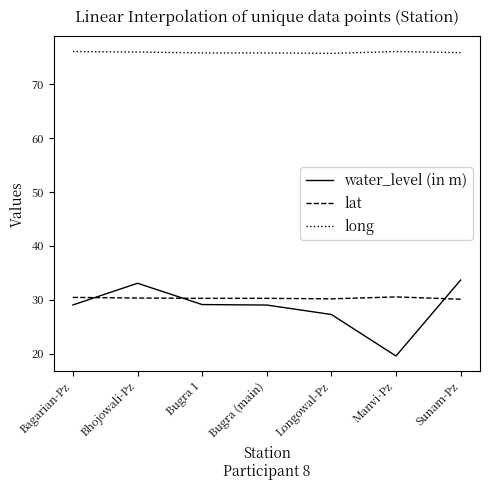

What are all the series names shown in the legend?

water_level (in m), lat, long